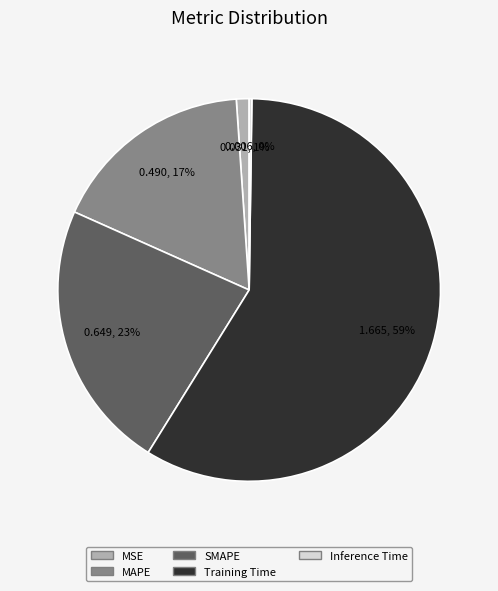

Which has a higher value, Training Time or MAPE?

Training Time